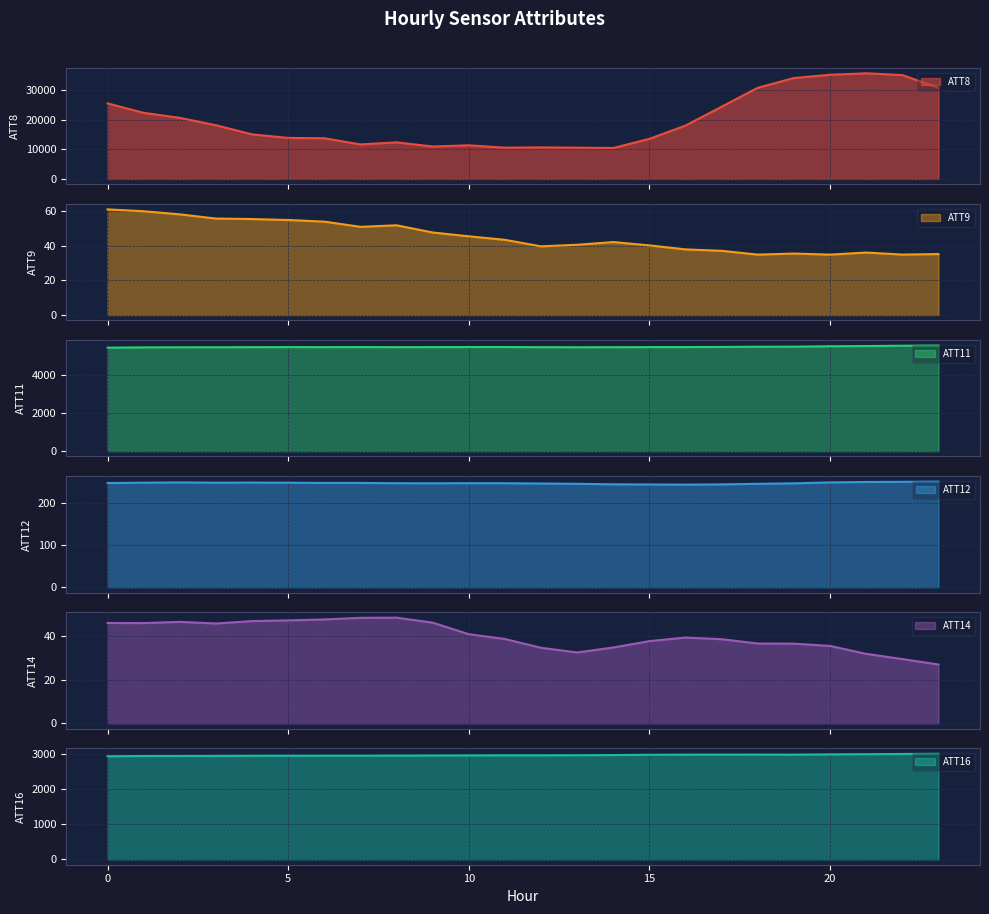

Which category has the highest value across all series?

21